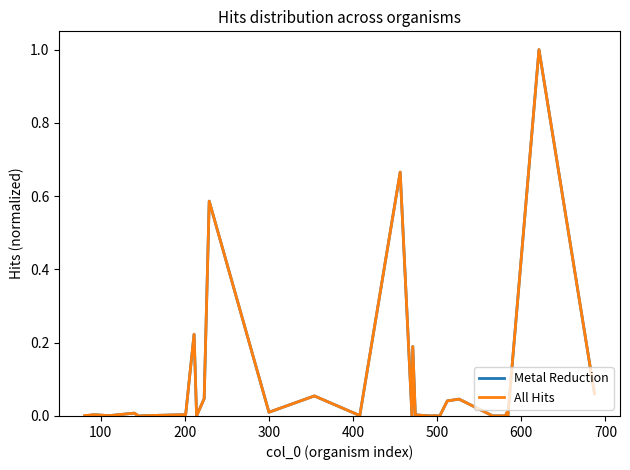

How many interior local peaks does the All Hits series have?

11